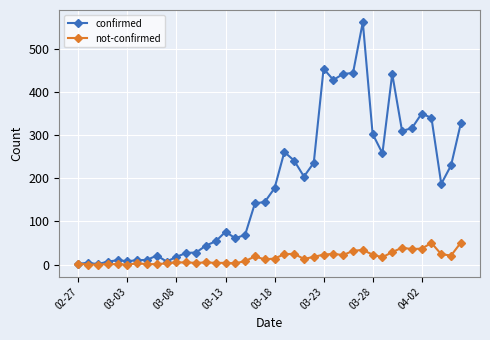

Which series has the largest total across all categories?

confirmed